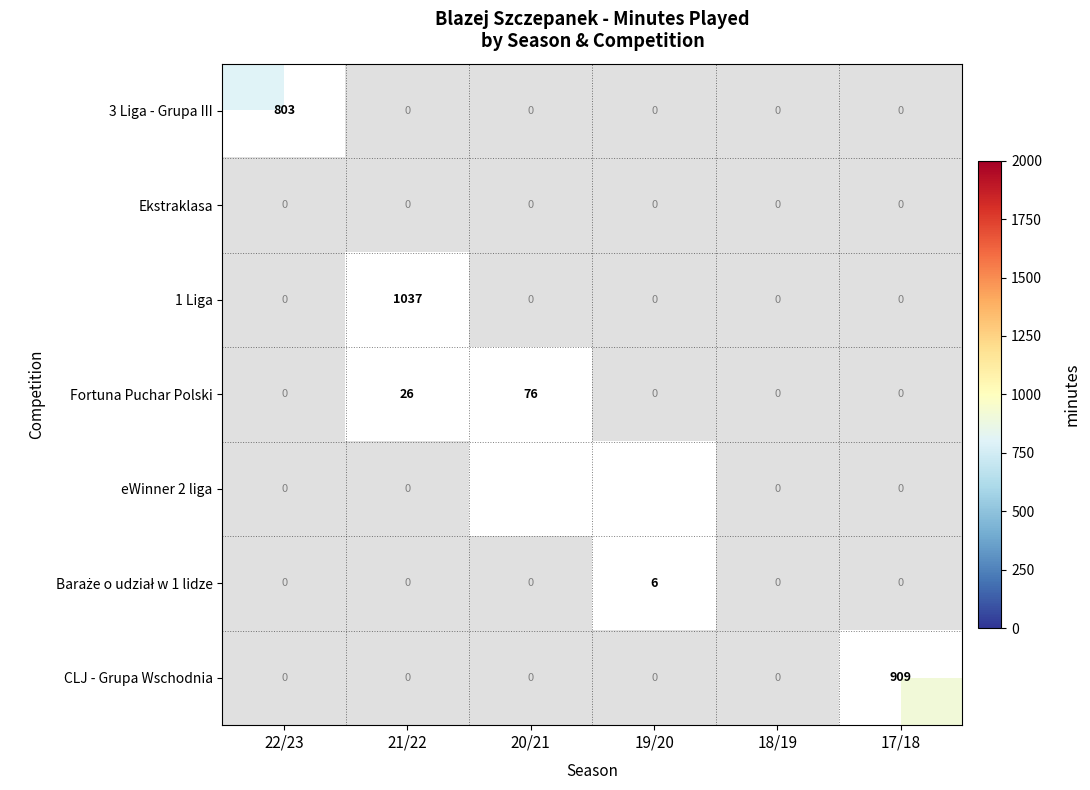

What is the difference between the Fortuna Puchar Polski values at 20/21 and 17/18?

76